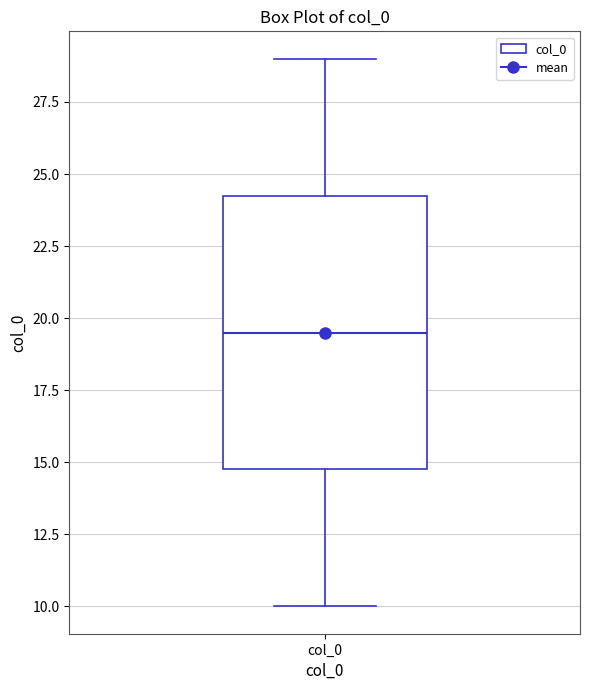

Where does the median line of the box for col_0 sit on the y-axis? The values are not printed on the chart, so give them approximately, as read against the axis.

19.5